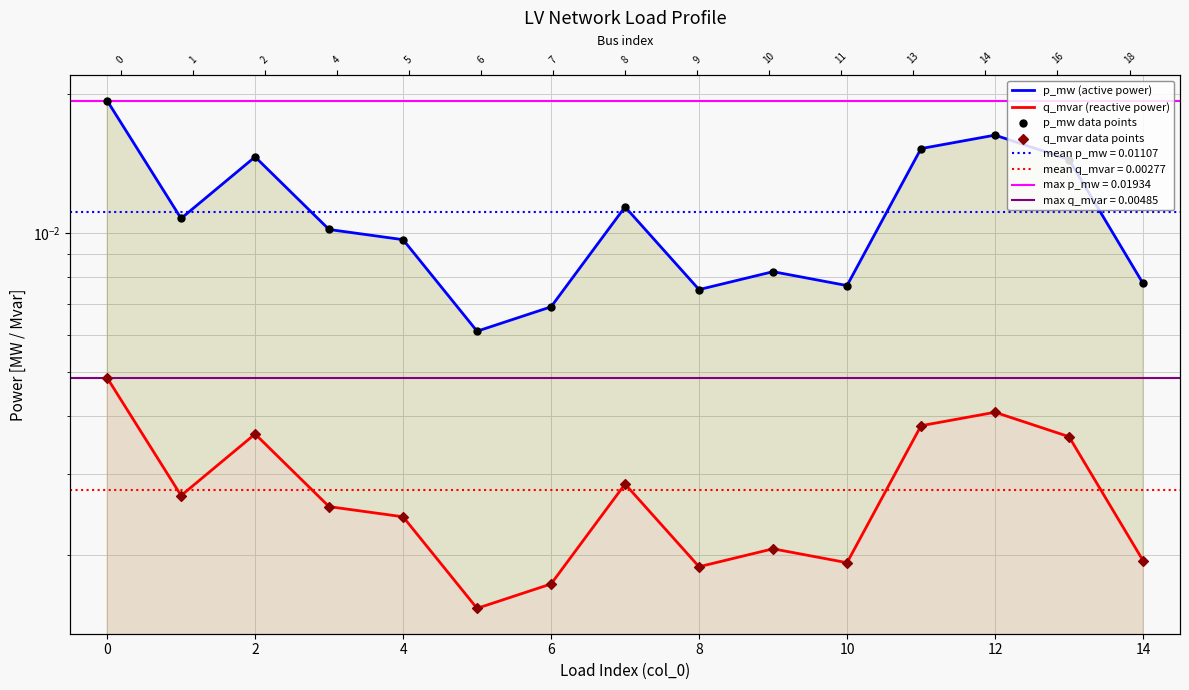

Which series has the largest Y range (max minus min)?

p_mw (active power)